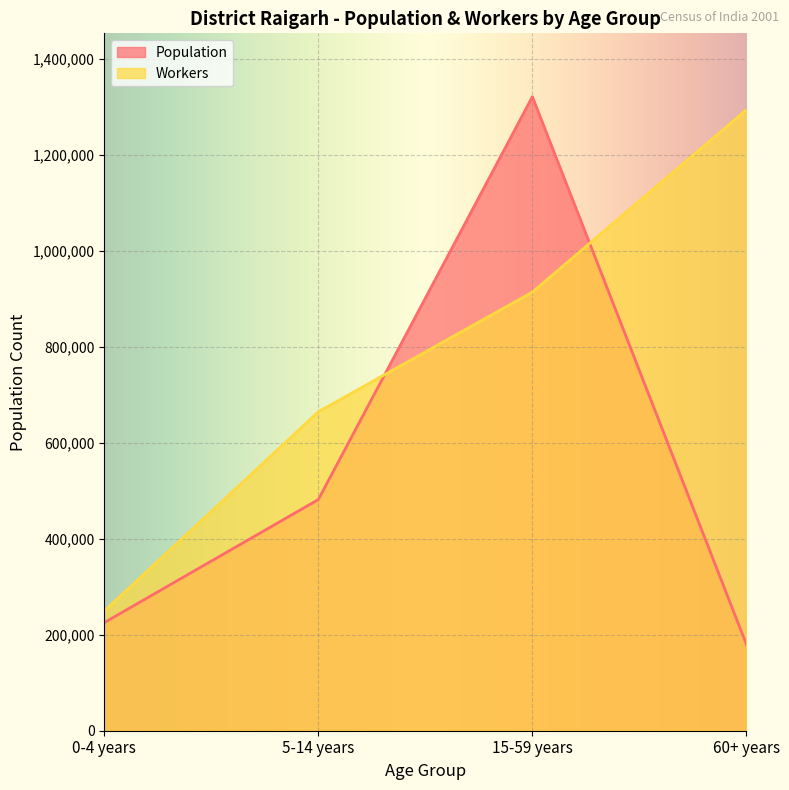

What is the difference between the highest and lowest values at 15-59 years?

407125